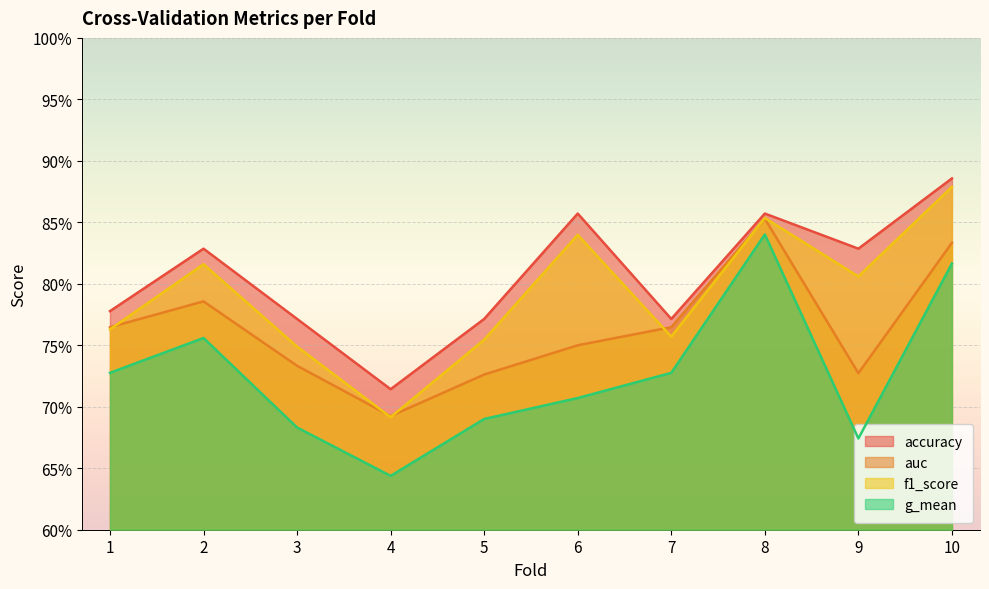

True or false: g_mean and auc cross at least once.

False